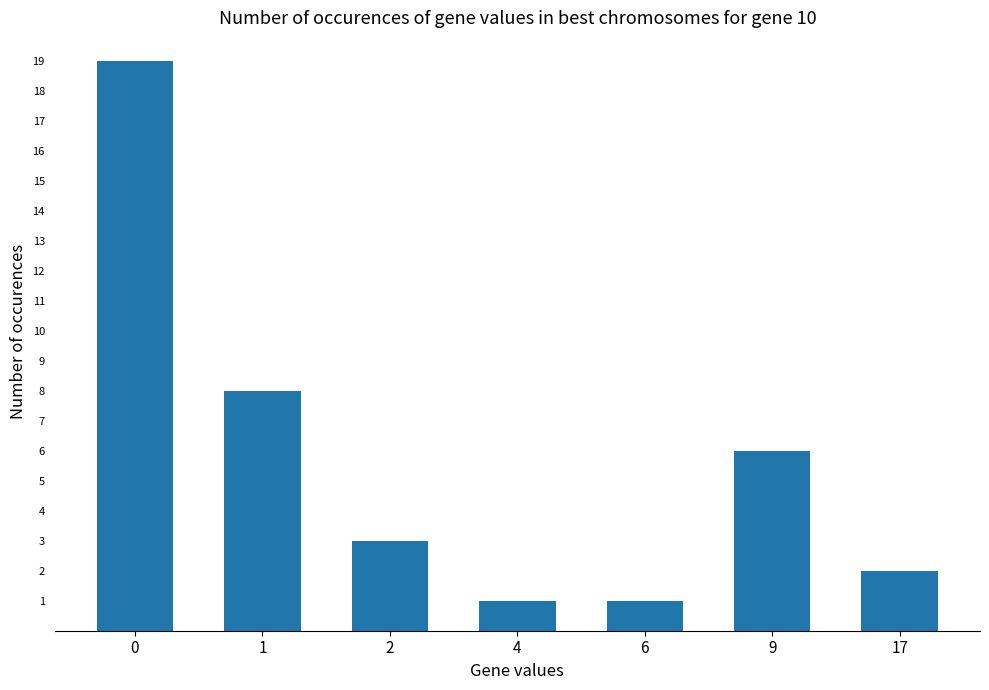

What is the difference between the values at 4 and 0?

18